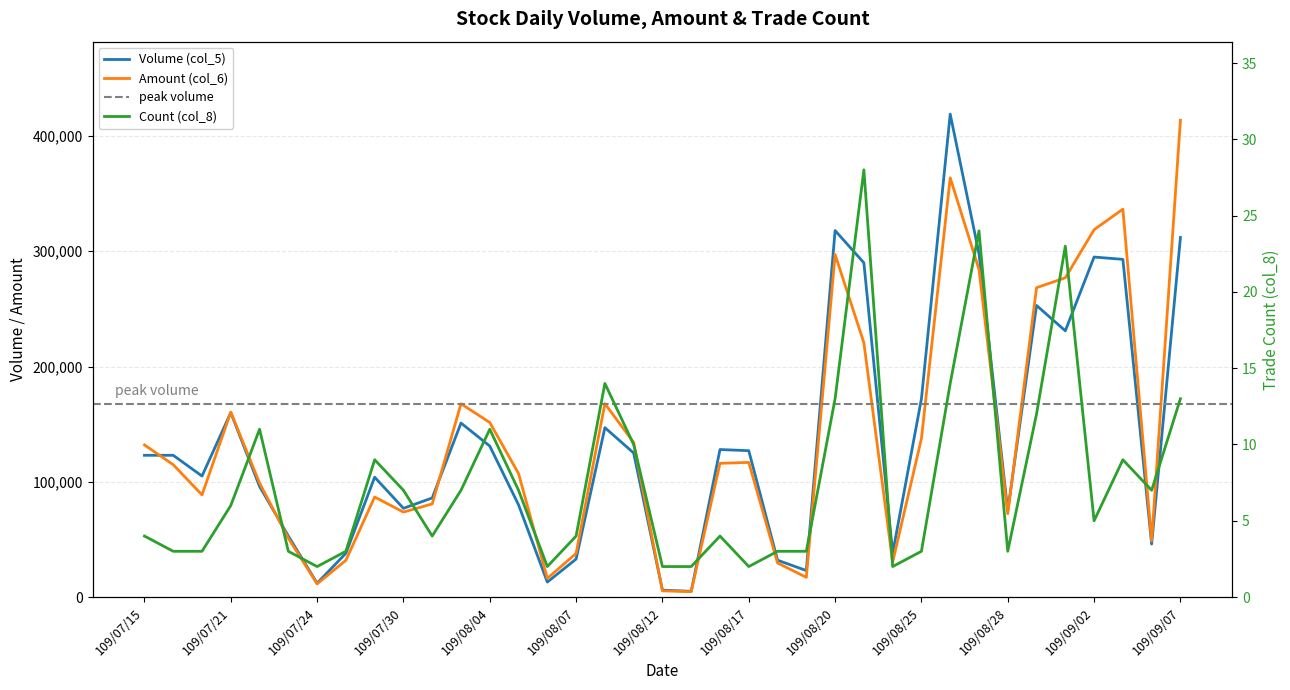

Which series has the largest total across all categories?

Amount (col_6)